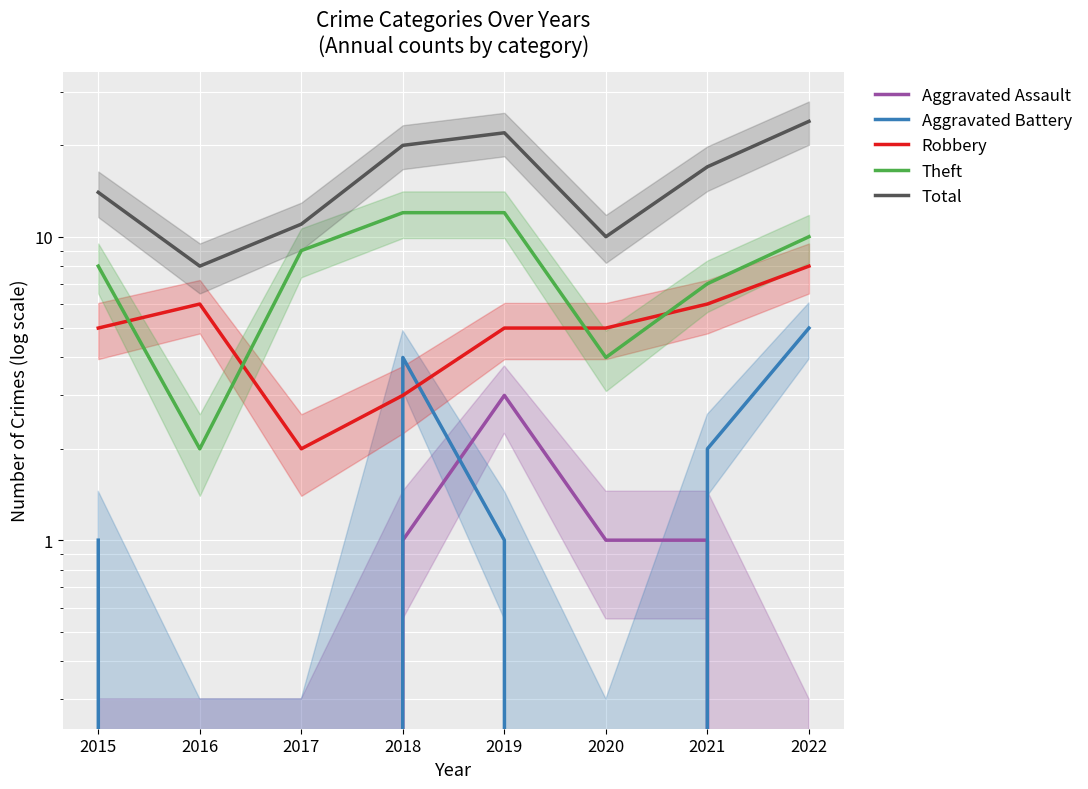

What is the difference between the maximum and minimum values in the Aggravated Battery series?

5